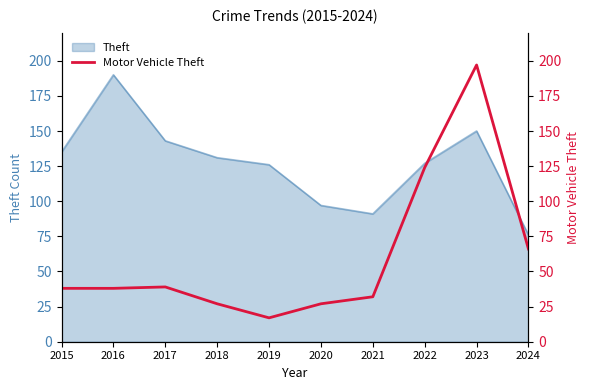

Reading left to right, extract all data points from this chart.

2015=38	2016=38	2017=39	2018=27	2019=17	2020=27	2021=32	2022=124	2023=197	2024=66